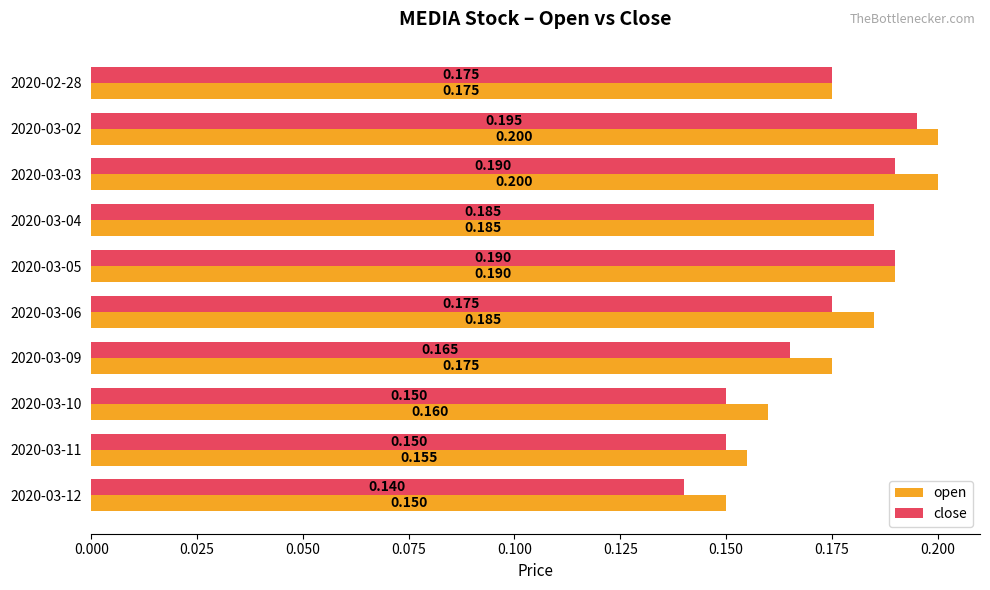

Which series has the largest range (max minus min)?

close